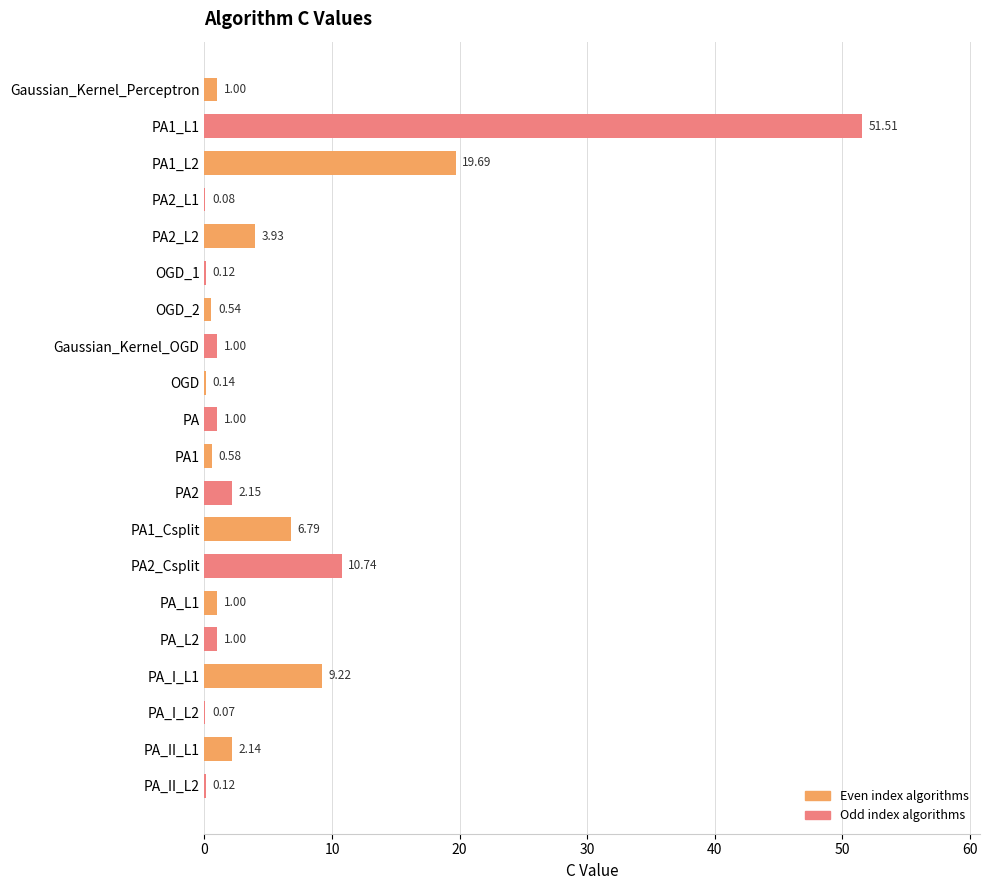

What is the change in value from OGD to PA1_Csplit?

+6.7